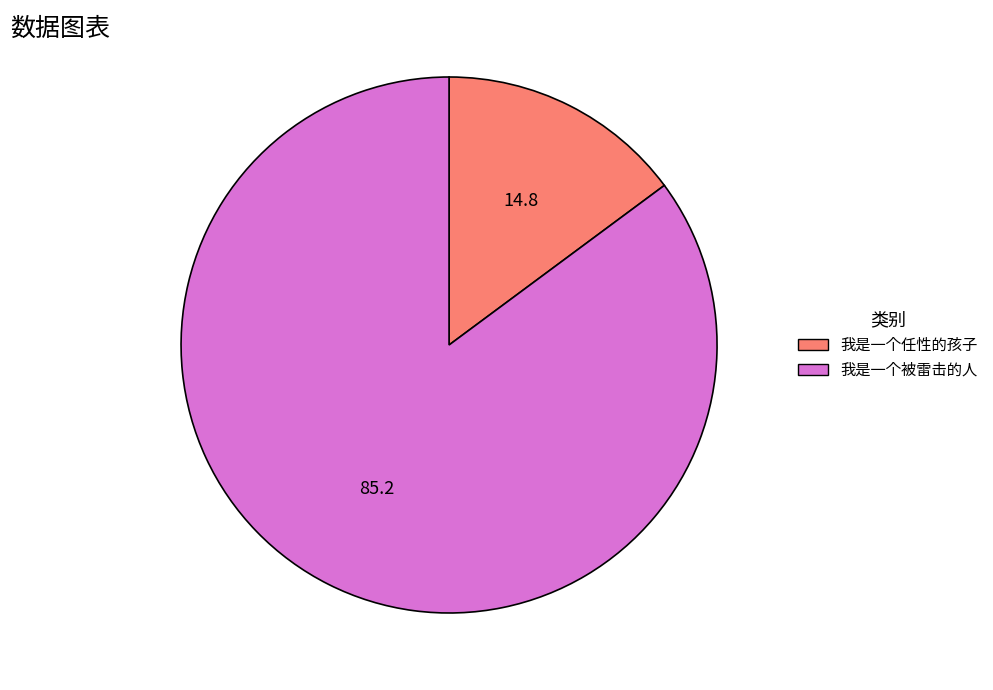

Which slice is the largest?

我是一个被雷击的人